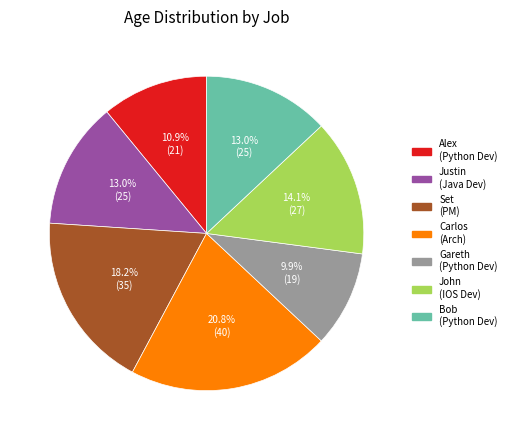

Is there a majority slice in this chart?

No